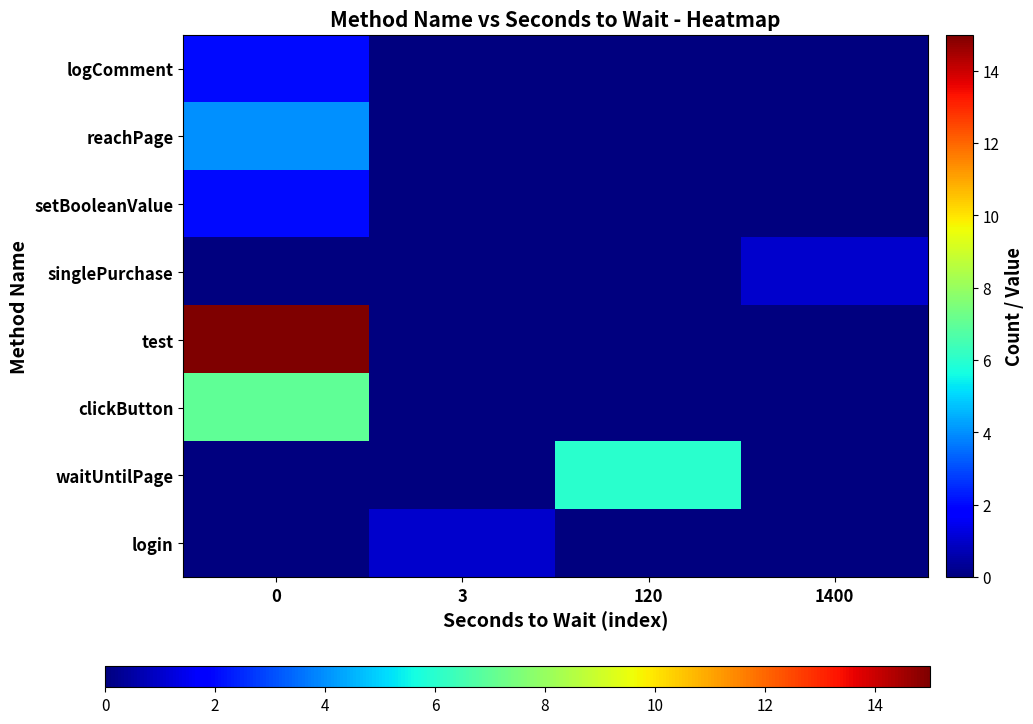

At how many categories does at least one series exceed 8?

1